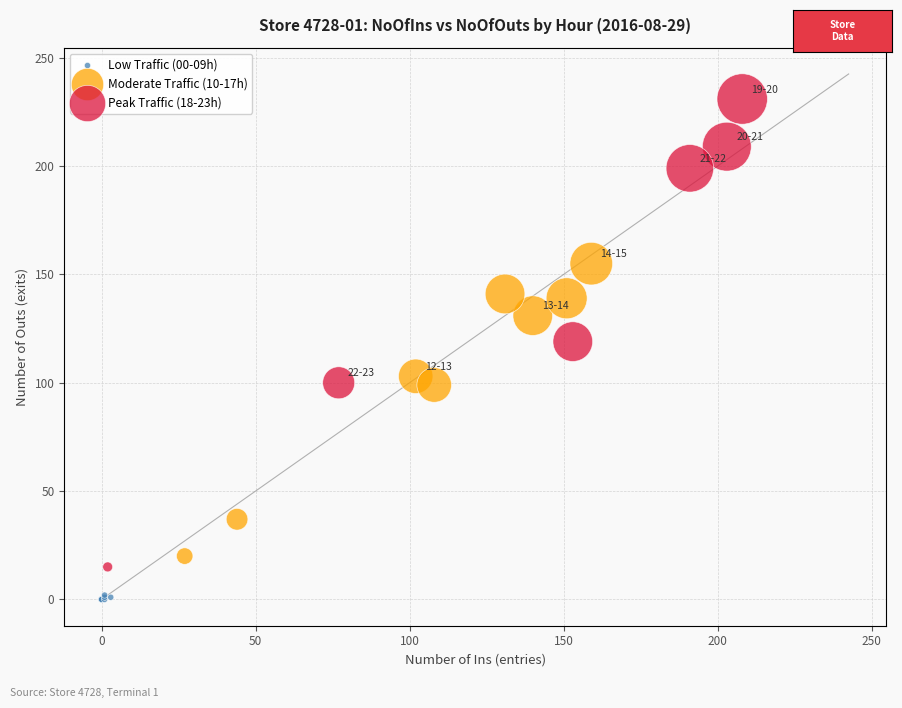

Which series contains the lowest Y value?

Low Traffic (00-09h)